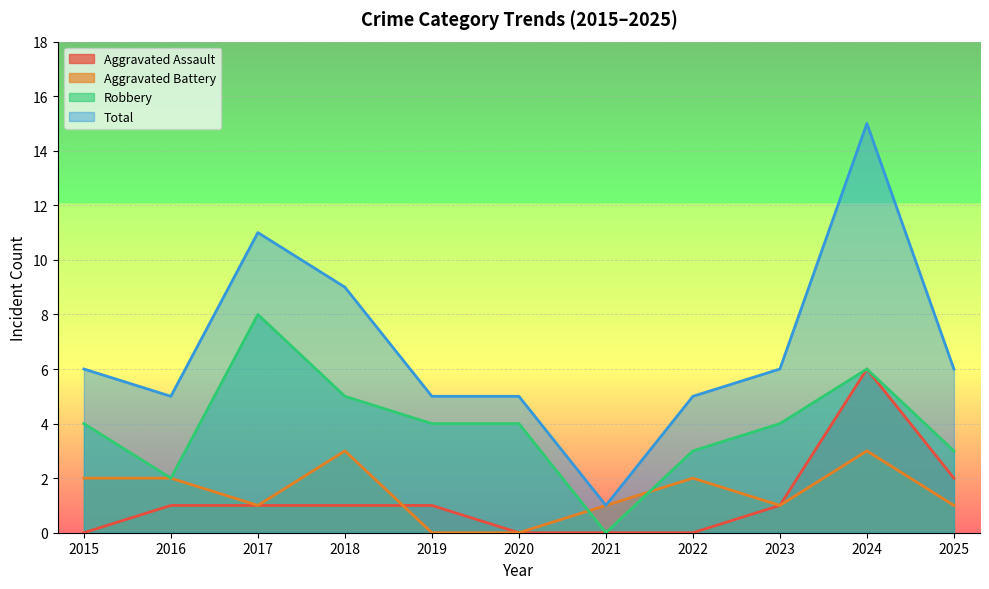

True or false: Total and Robbery intersect in this chart.

False